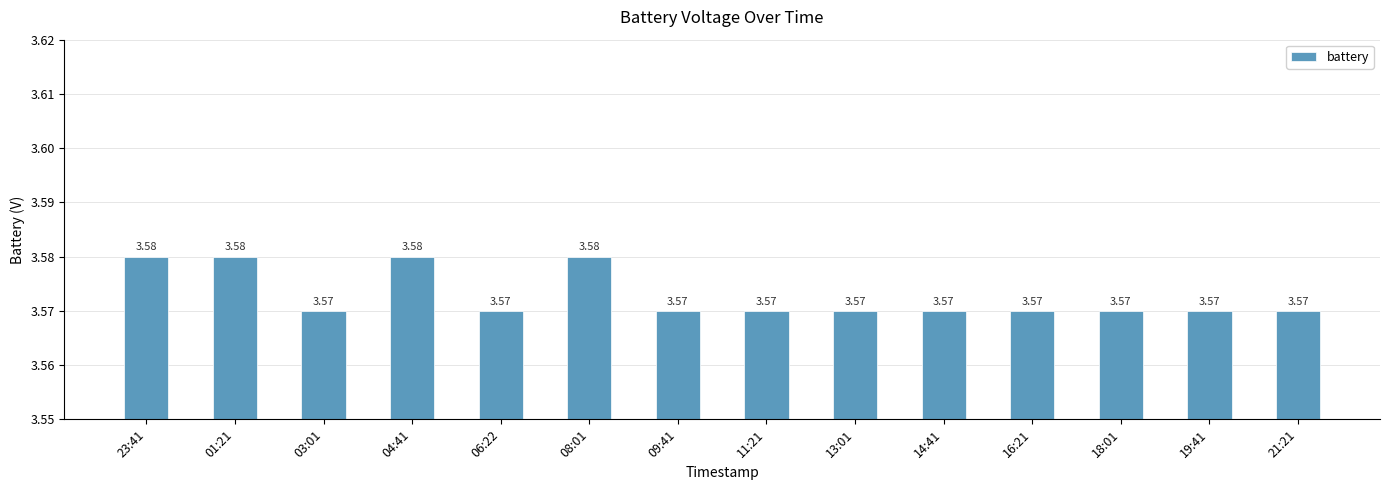

Between 23:41 and 13:01, which is larger?

23:41